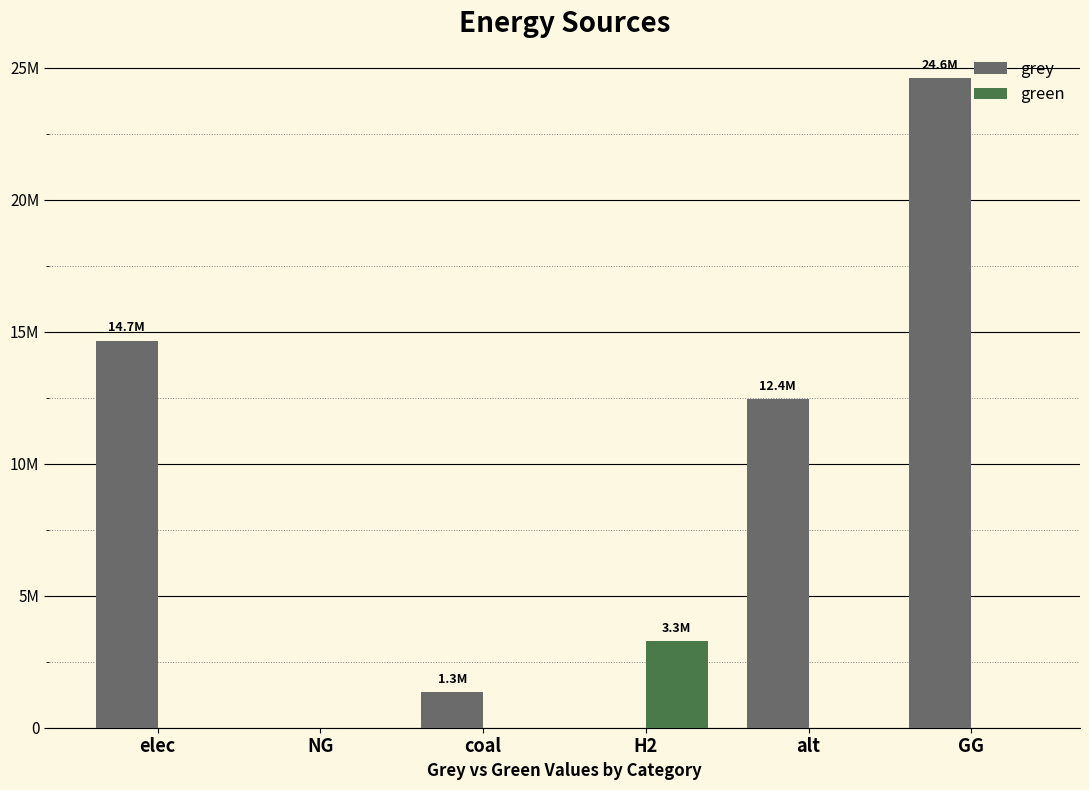

Reading left to right, list all the values displayed in this chart.

grey: elec=14666417.0	NG=0.0	coal=1335911.2	H2=-0.0	alt=12443105.7	GG=24606307.8
green: elec=0.0	NG=0.0	coal=0.0	H2=3280594.3	alt=0.0	GG=0.0